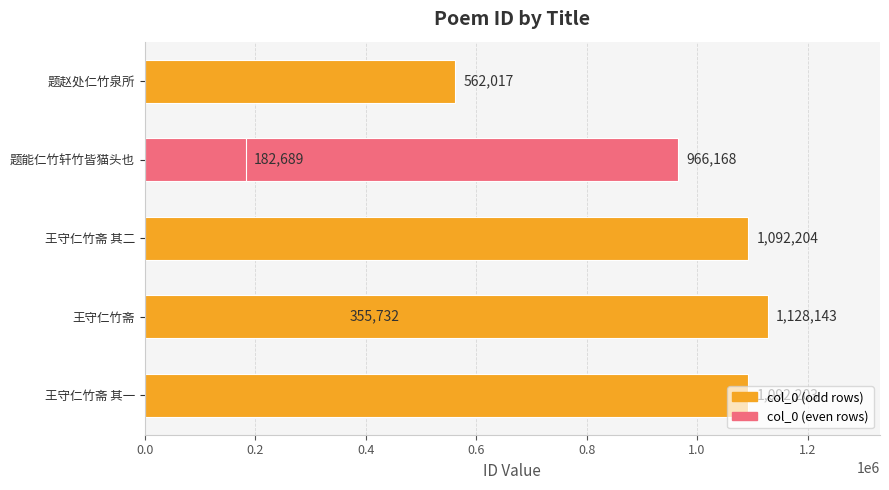

How many data points are less than 966168?

3